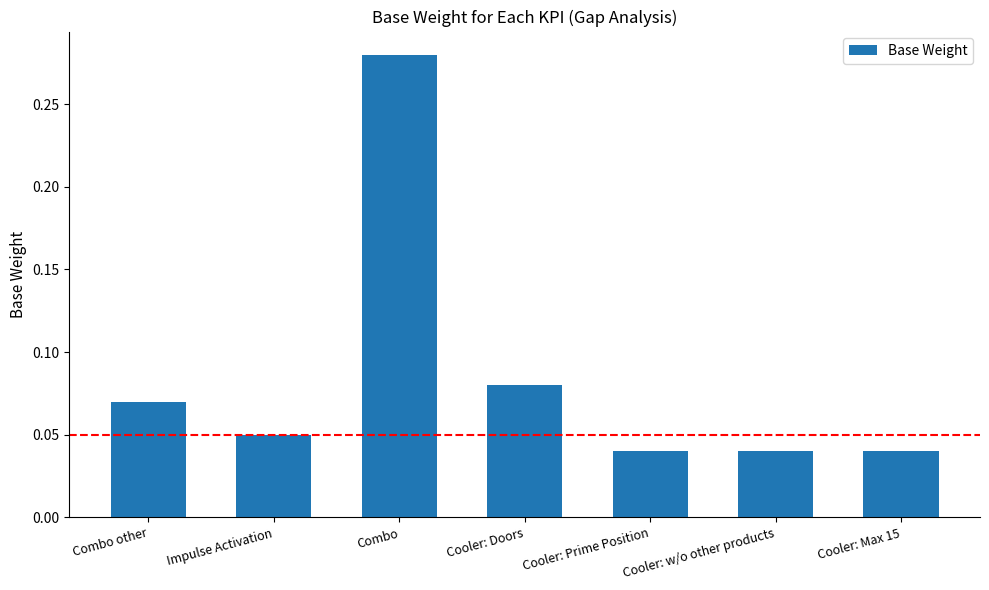

What is the sum of all values?

0.6